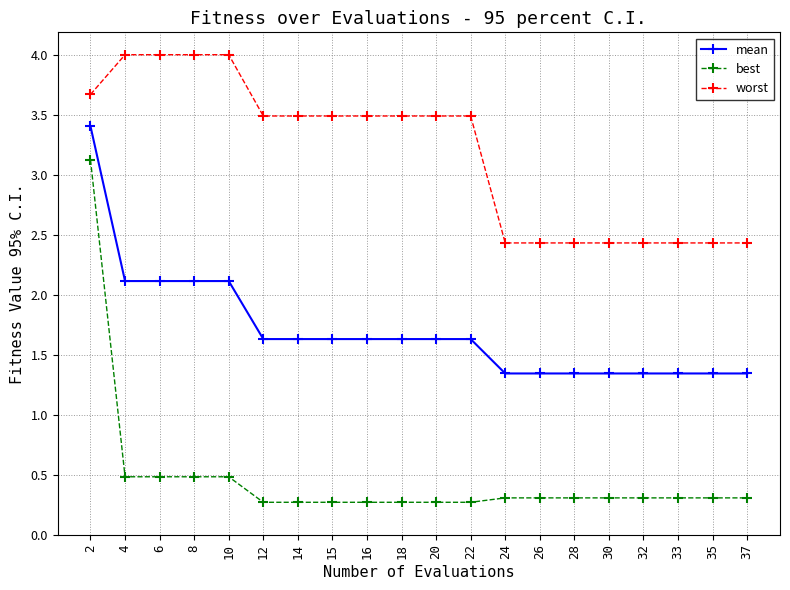

True or false: worst and best intersect in this chart.

False